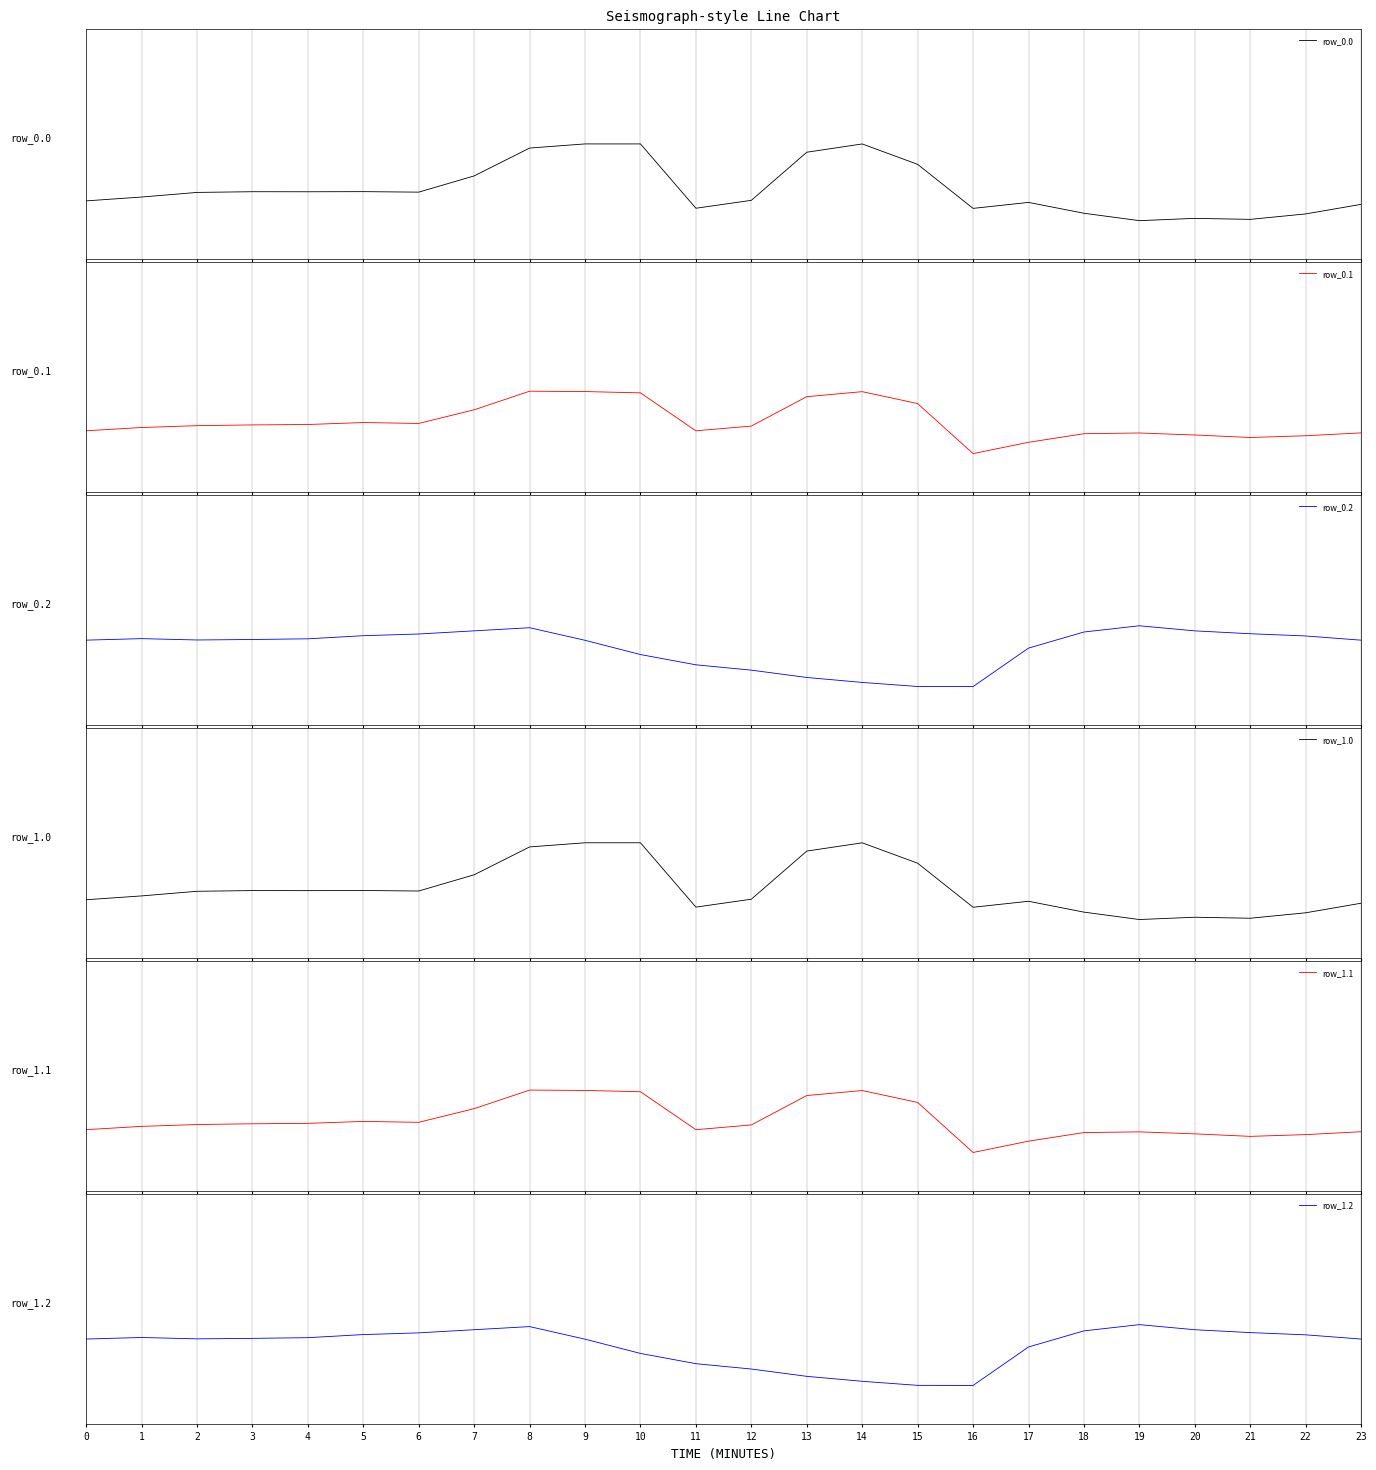

True or false: row_1.0 has a value of -237.0 at 0.

False